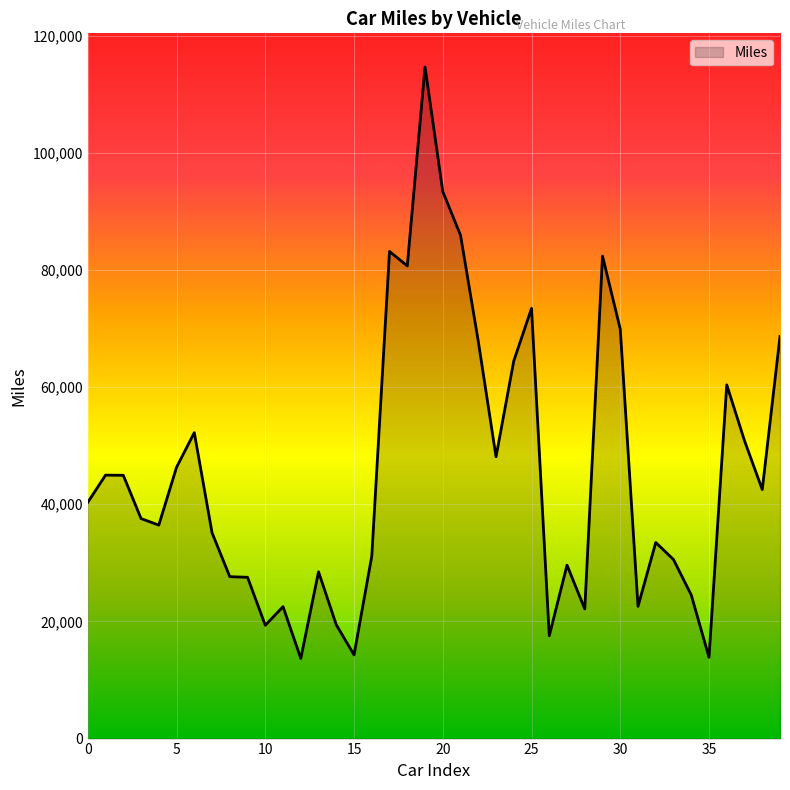

What is the greatest value displayed?

114660.6